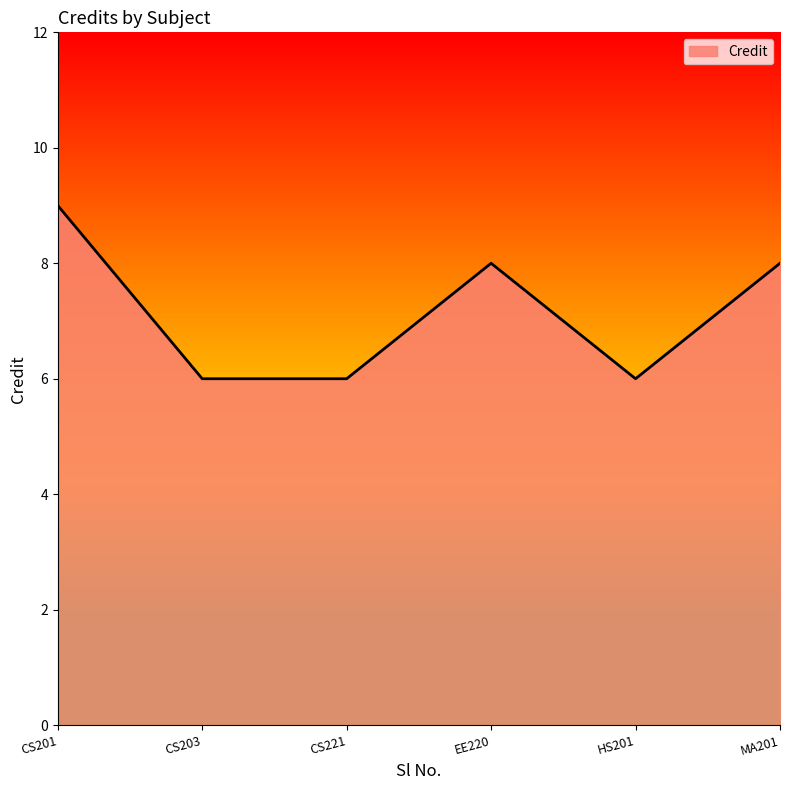

How many values are between 6 and 8?

5